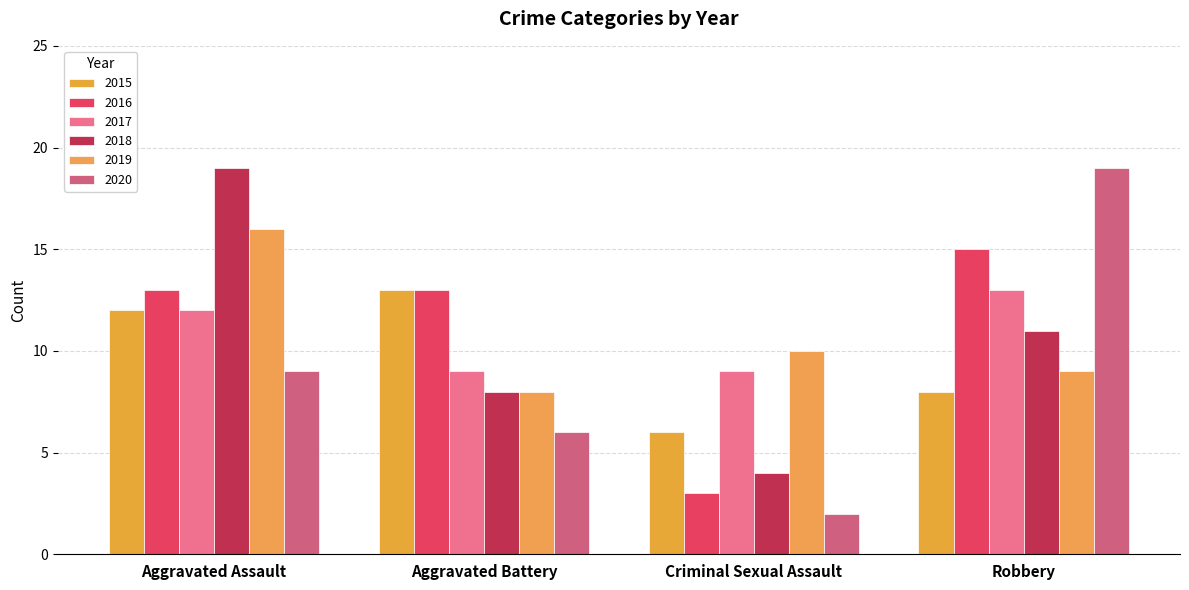

What is the sum of the 2018 values at Aggravated Assault and Criminal Sexual Assault?

23